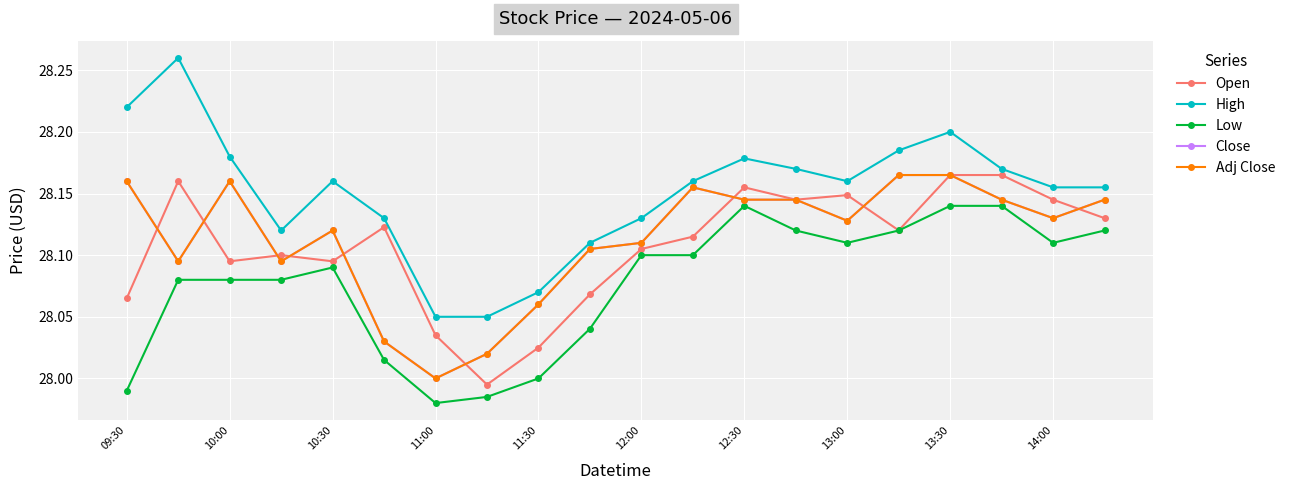

Does the chart have visible grid lines?

Yes